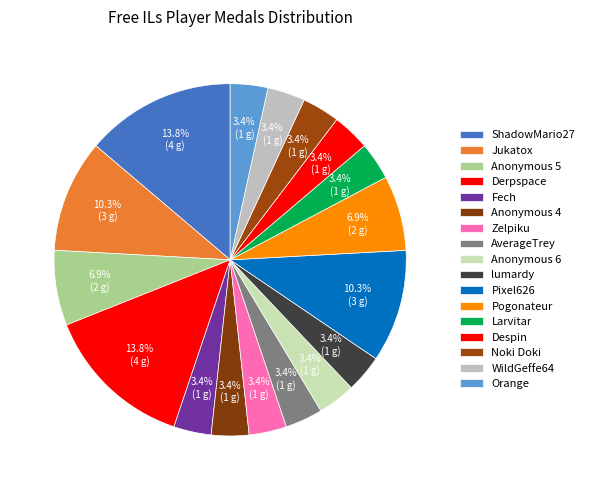

To the nearest percent, what percentage of the pie is Anonymous 5?

7%